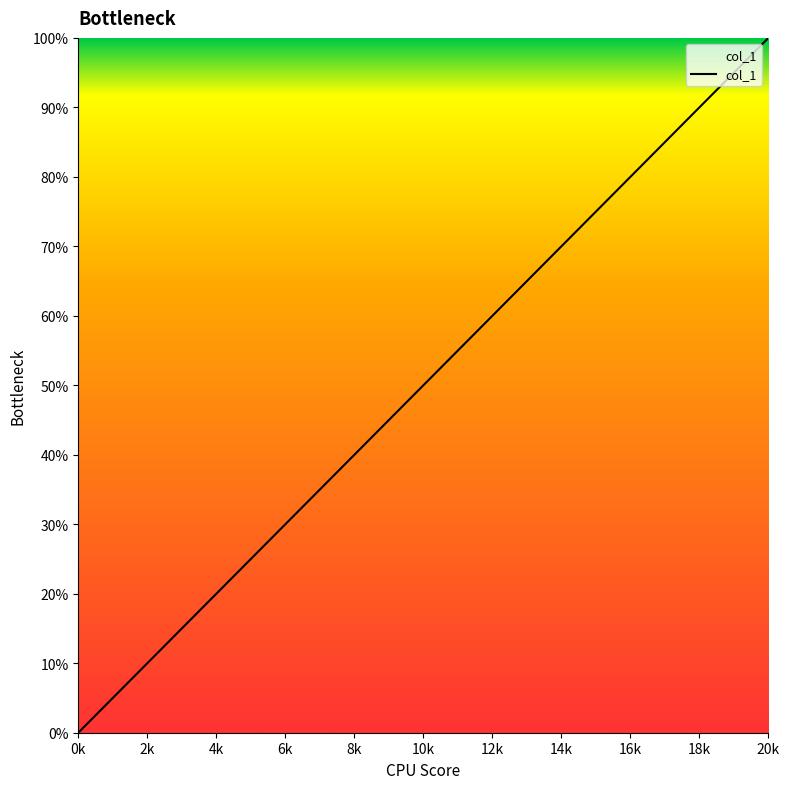

Rank the categories by value from highest to lowest.

20, 19, 18, 17, 16, 15, 14, 13, 12, 11, 10, 9, 8, 7, 6, 5, 4, 3, 2, 1, 0